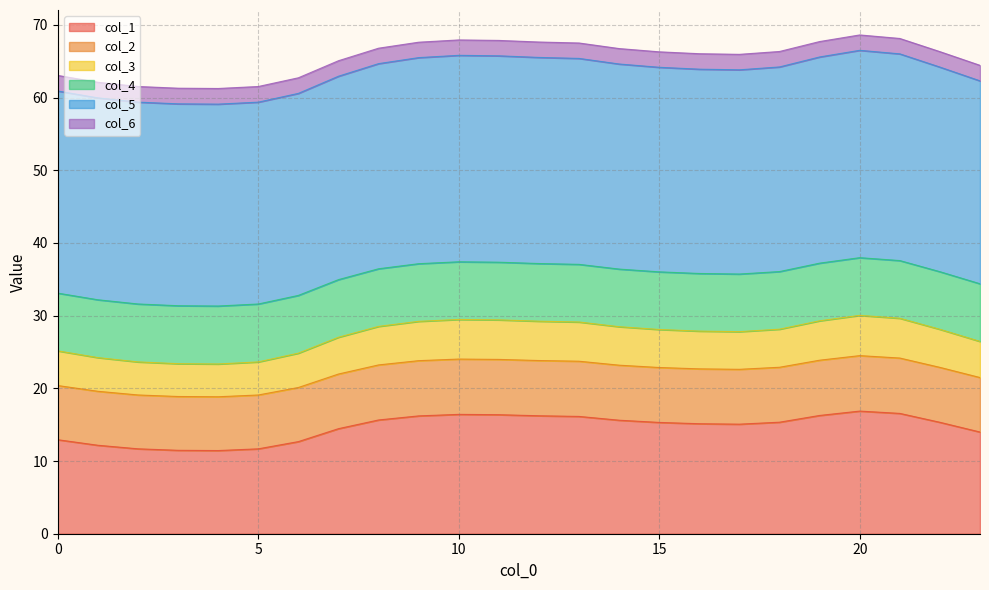

The col_1 series shows 16.4 at 10. True or false?

True